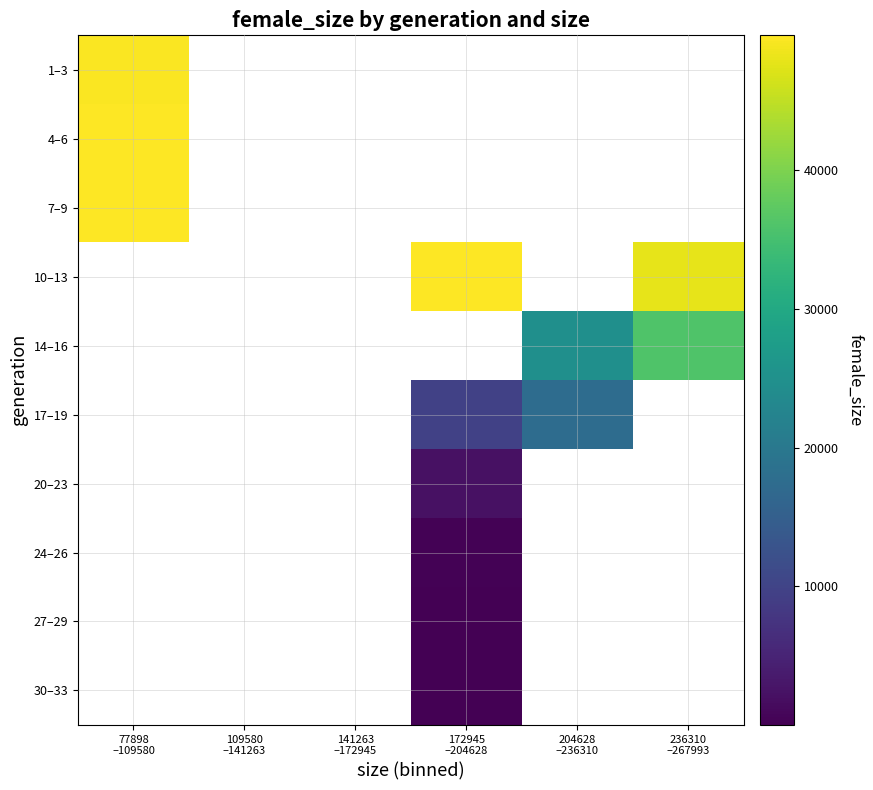

Where is 4–6 nearest to the value 49716?

77898 –109580